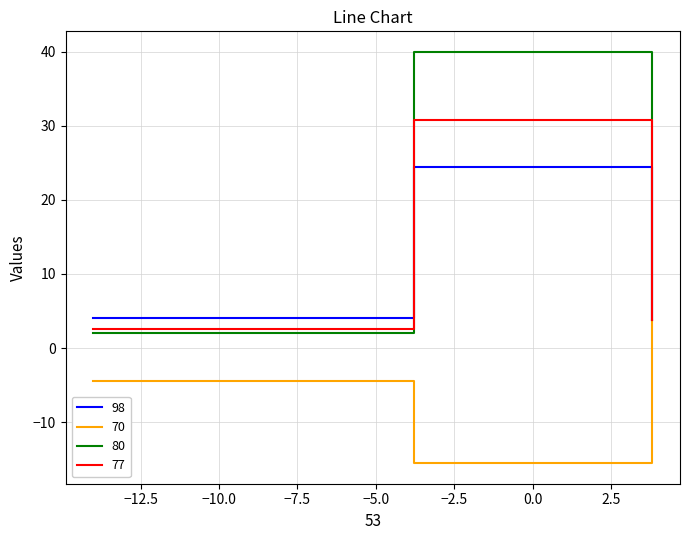

Rank the series by their maximum value, from lowest to highest.

70, 98, 77, 80